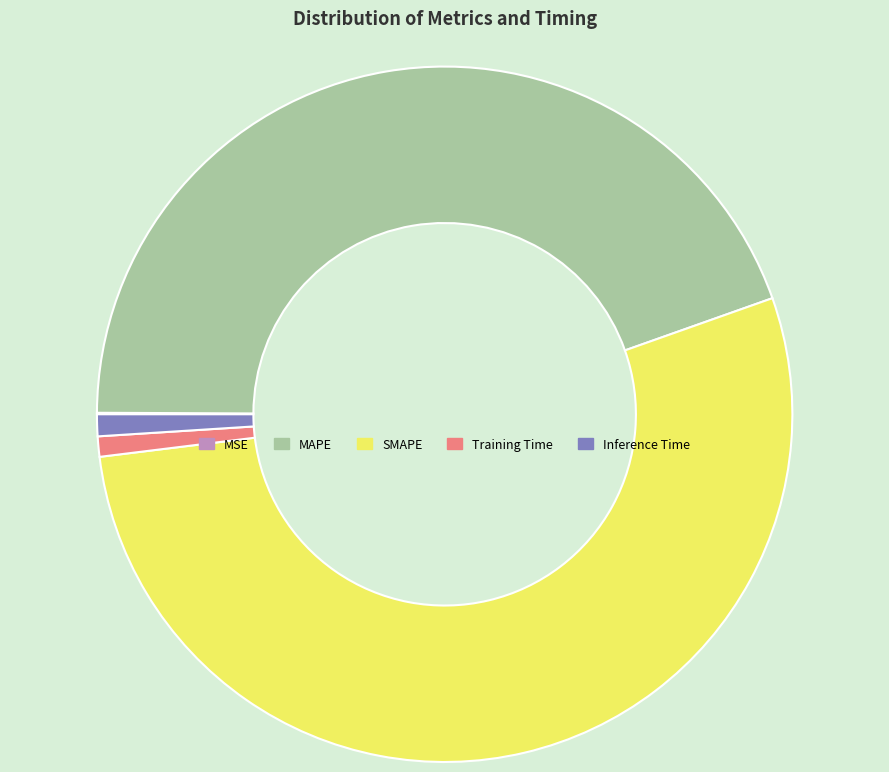

Is the sum of Training Time and MAPE greater than half?

No